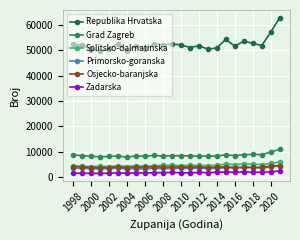

What is the sum of all Grad Zagreb values?

206939